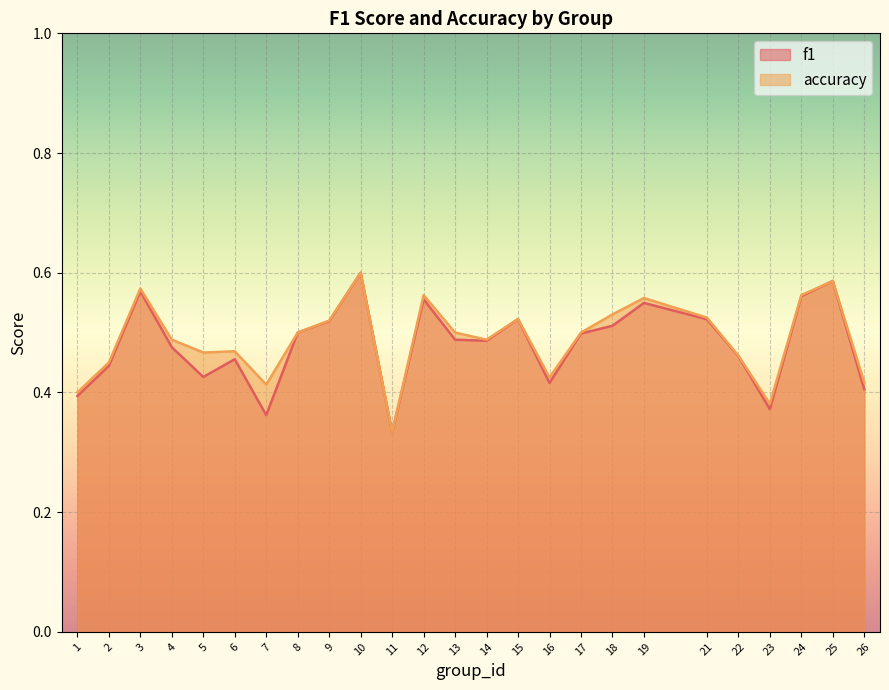

True or false: f1 and accuracy intersect in this chart.

False